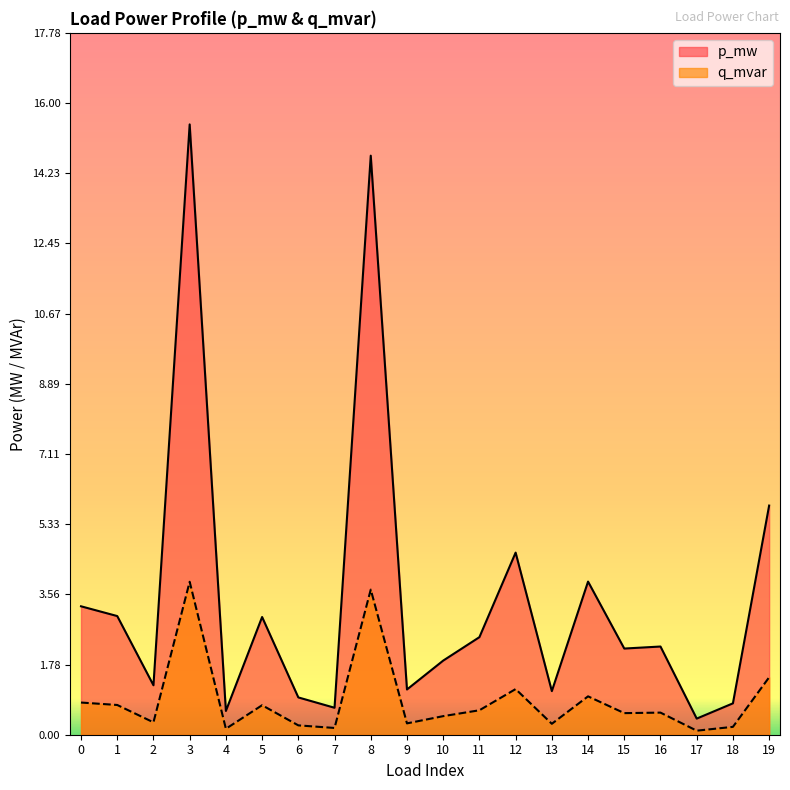

In q_mvar, how many points are higher than both neighbors (excluding endpoints)?

6